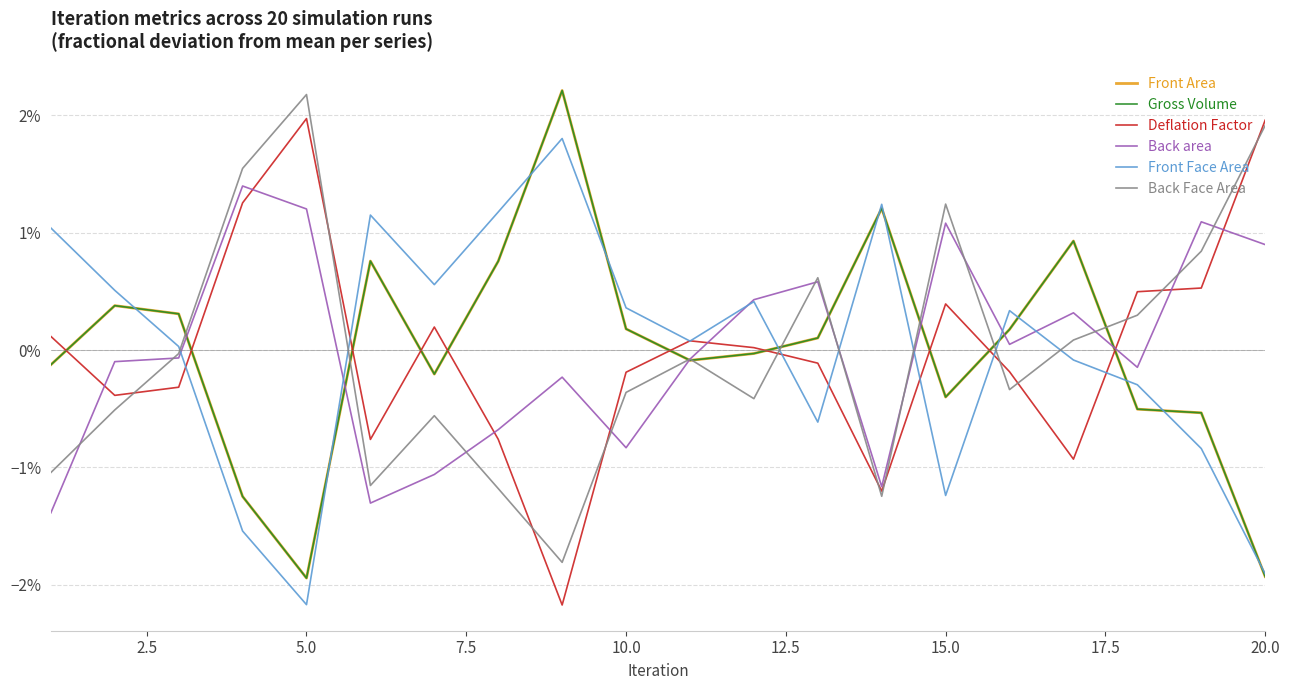

Is this an area chart (filled region under the line)?

No